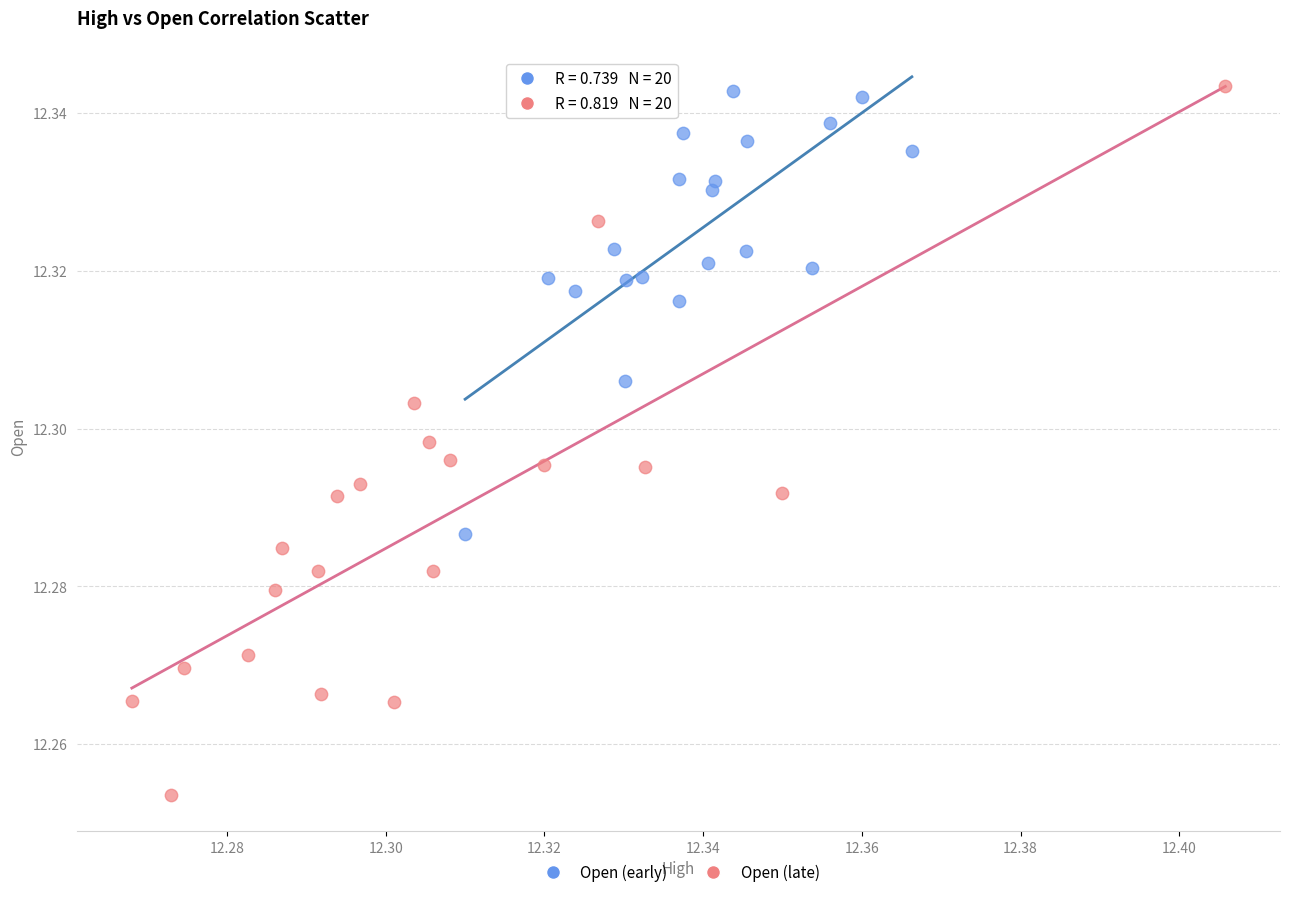

Which series has the widest spread of Y values?

Open (late)